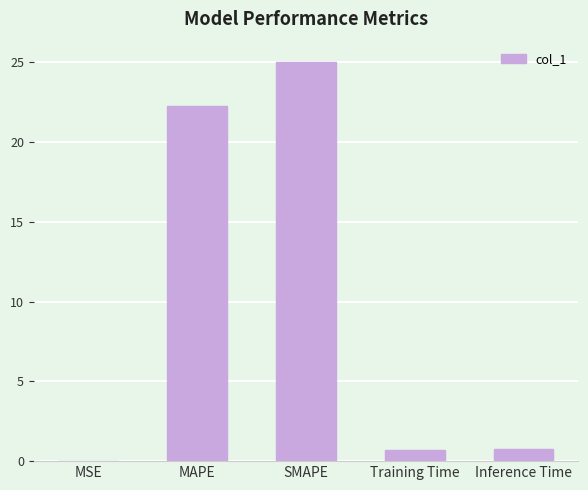

What is the sum of all values?

48.8